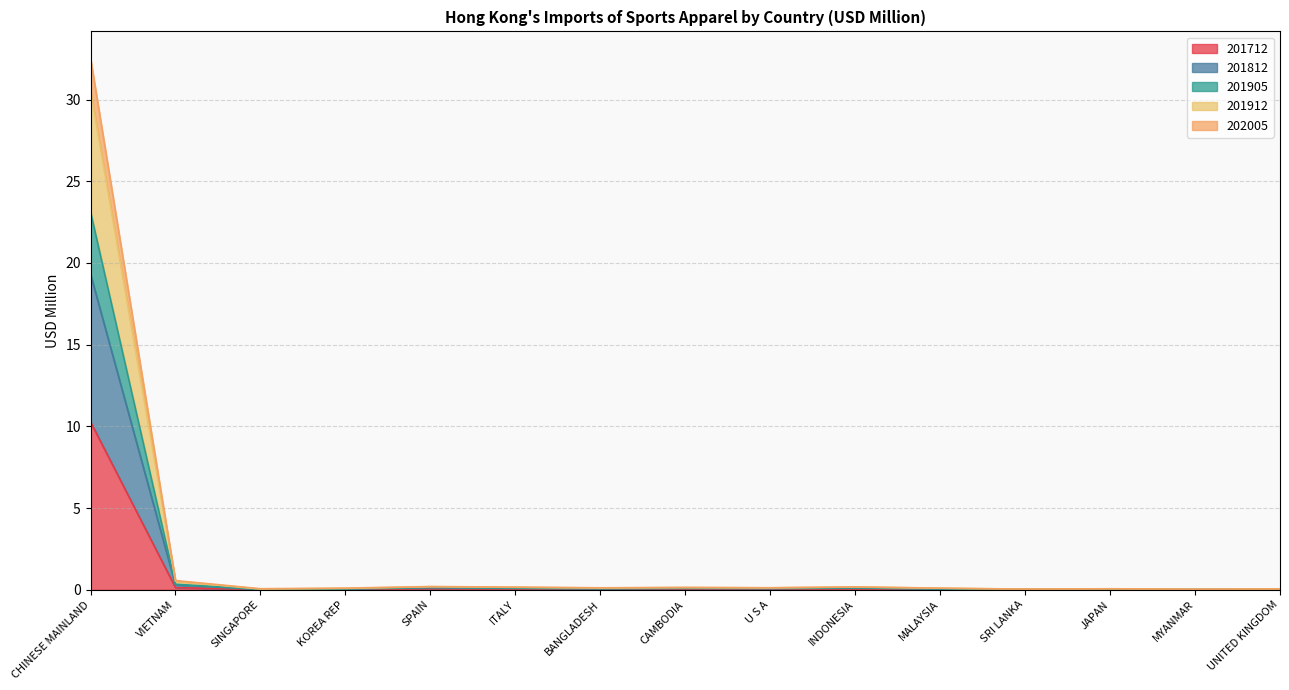

Where is the first local maximum for 201912?

SPAIN